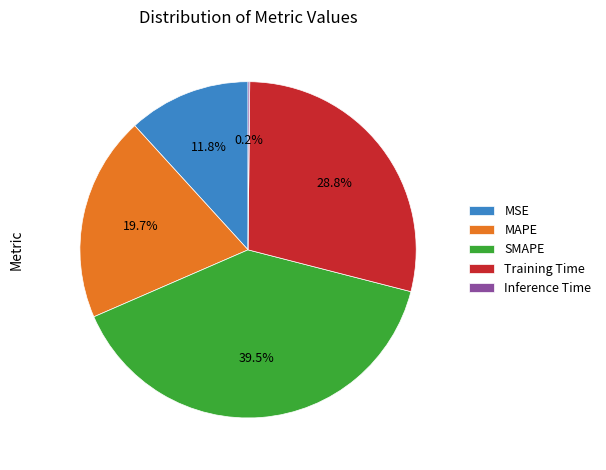

Combined, what portion of the pie is MAPE and SMAPE?

59.2%